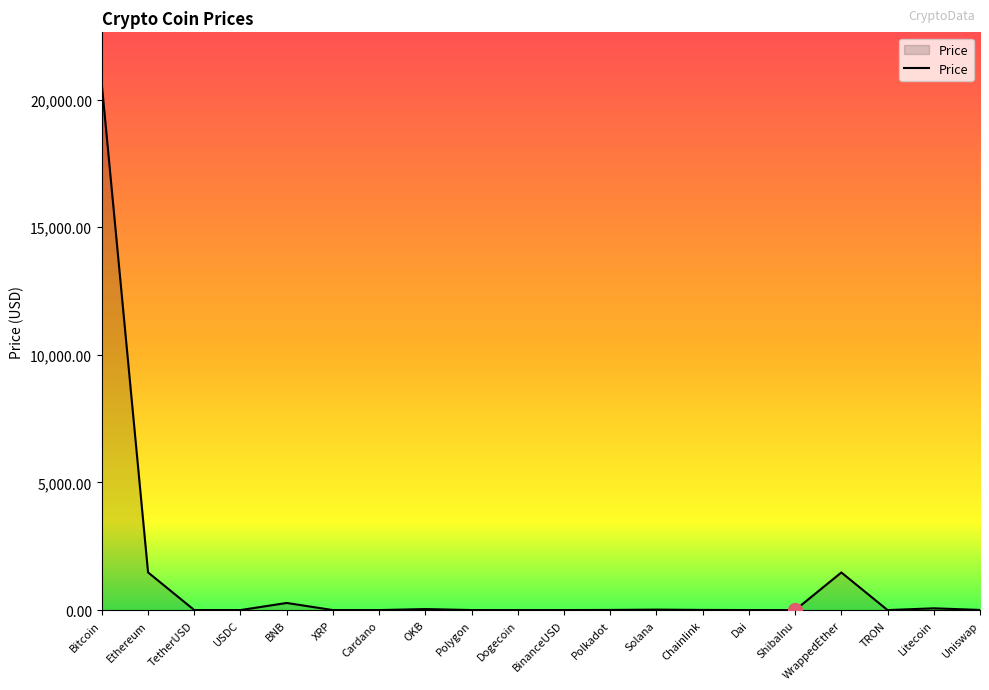

What is the sum of the values at TRON and BinanceUSD?

1.1